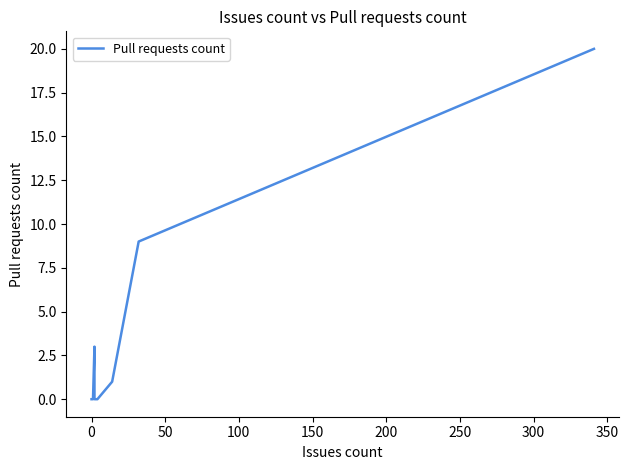

Does the chart display data point markers on the line(s)?

No